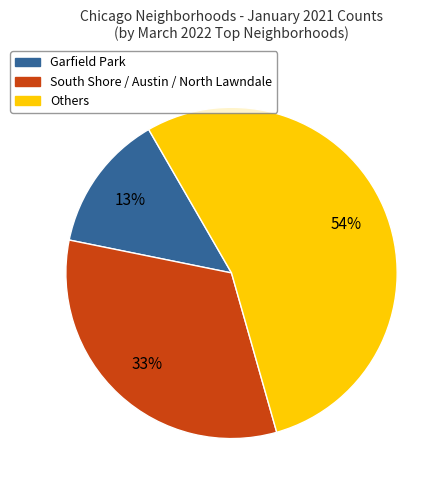

Which has a higher value, Others or South Shore / Austin / North Lawndale?

Others